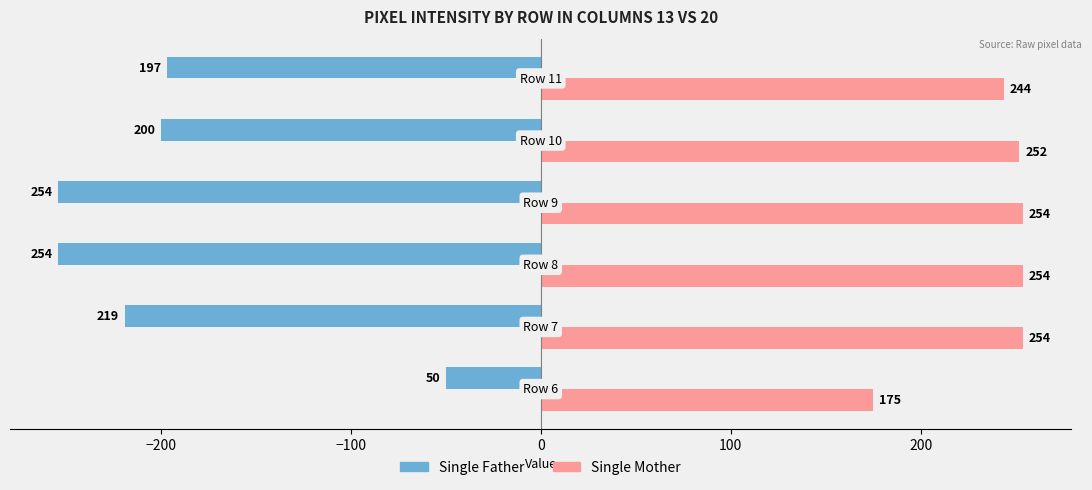

What is the minimum value shown in the chart?

-254